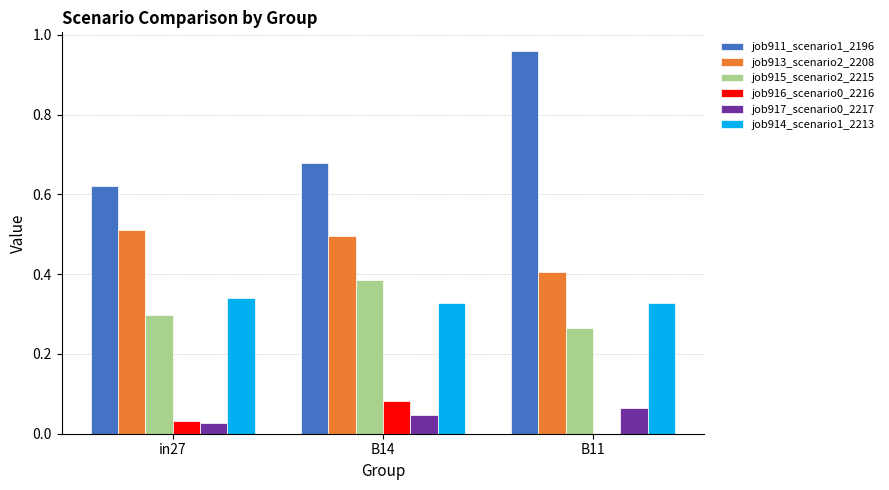

Is the value of job916_scenario0_2216 at B11 greater than the value of job914_scenario1_2213 at B14?

No